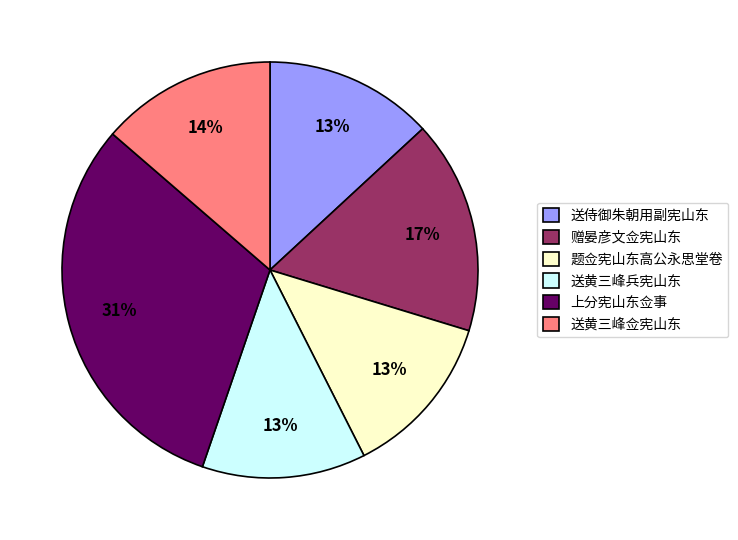

Is the sum of 送侍御朱朝用副宪山东 and 赠晏彦文佥宪山东 greater than half?

No